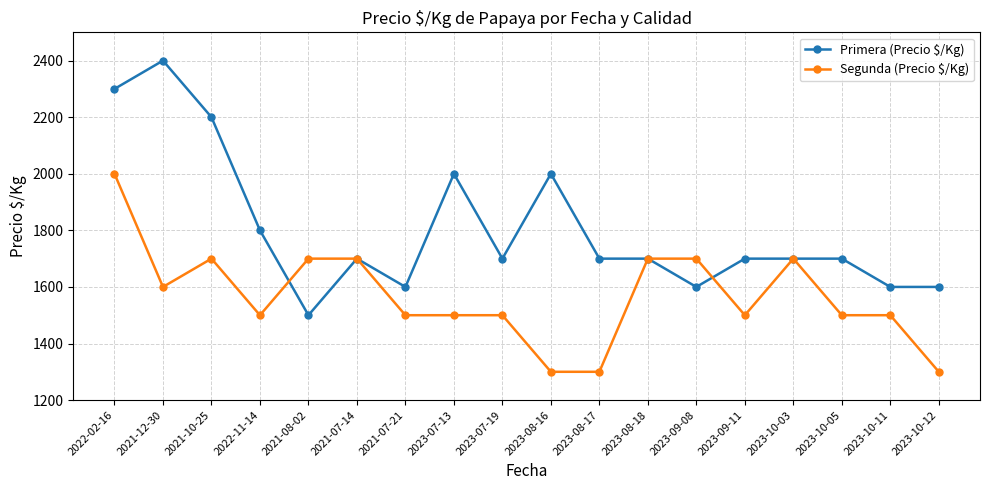

What position from the left is 2023-10-11?

17